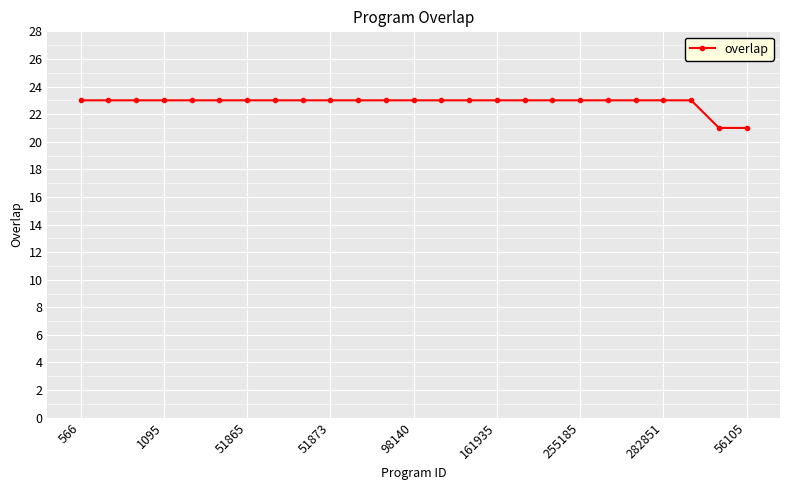

What is the maximum value shown in the chart?

23